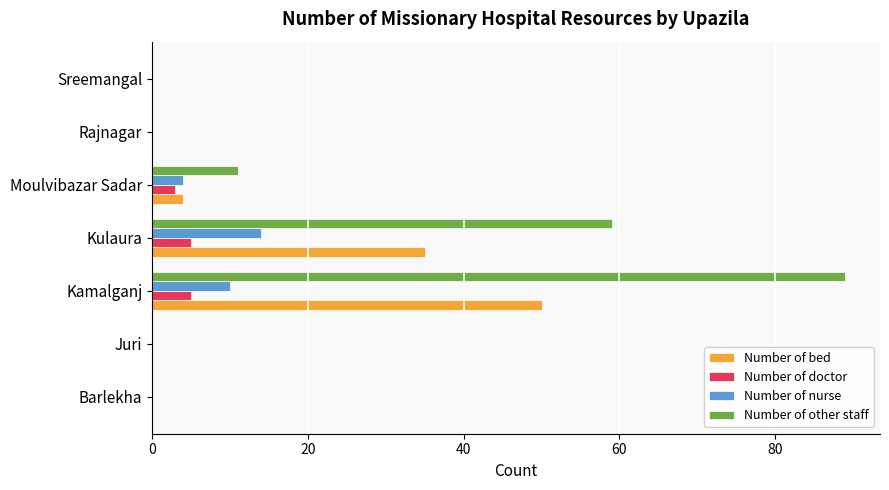

What is the sum of the Number of bed values at Sreemangal and Kamalganj?

50